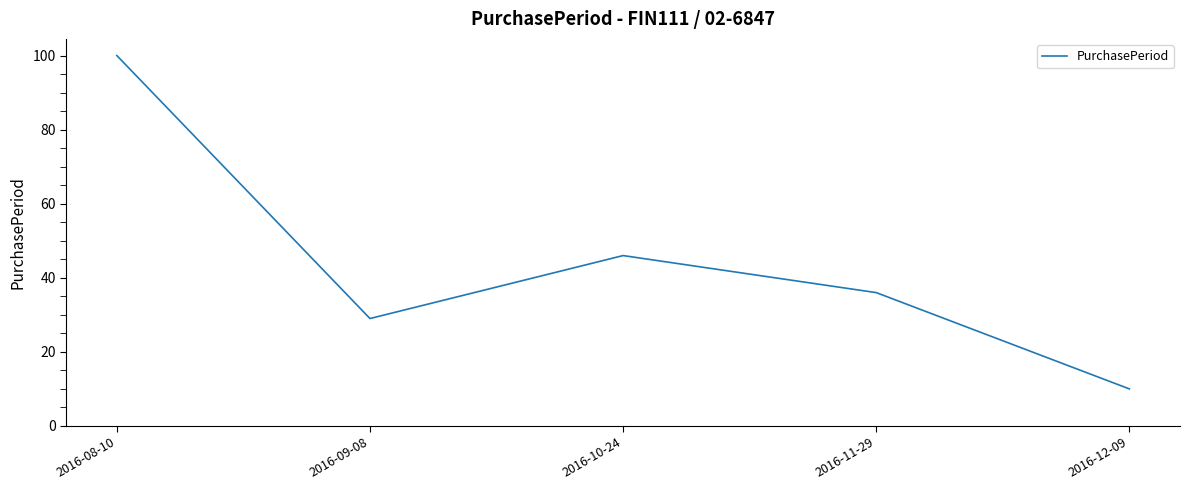

Does the chart have visible grid lines?

No